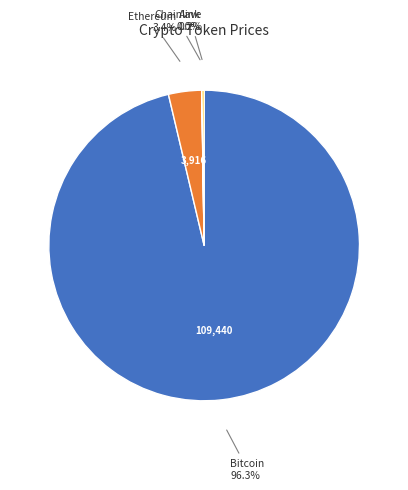

What percentage is NOT represented by Ethereum?

96.6%